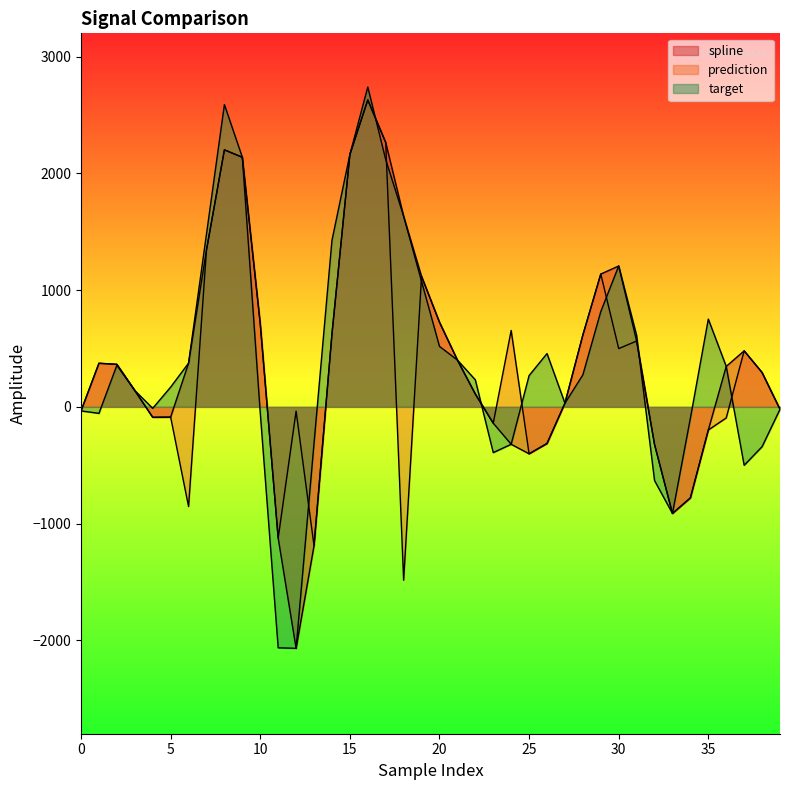

Which series has the largest total across all categories?

target